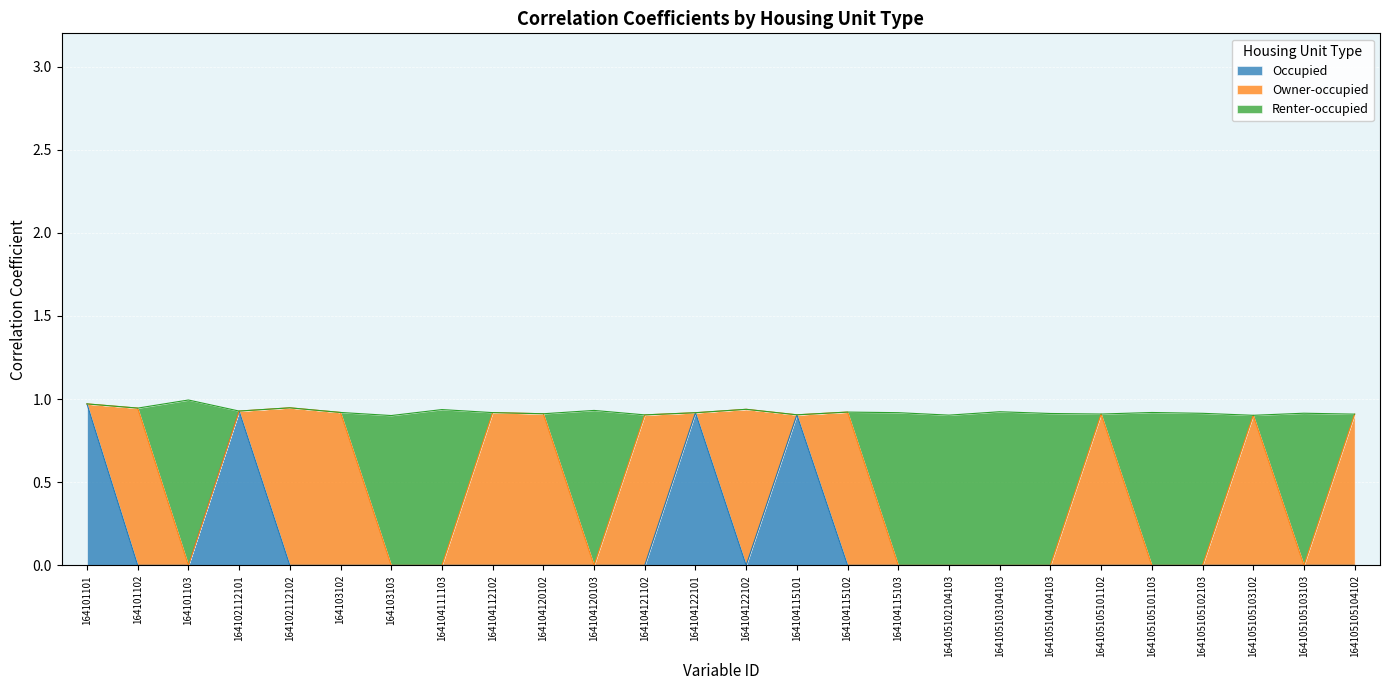

Which series has the largest total across all categories?

Renter-occupied